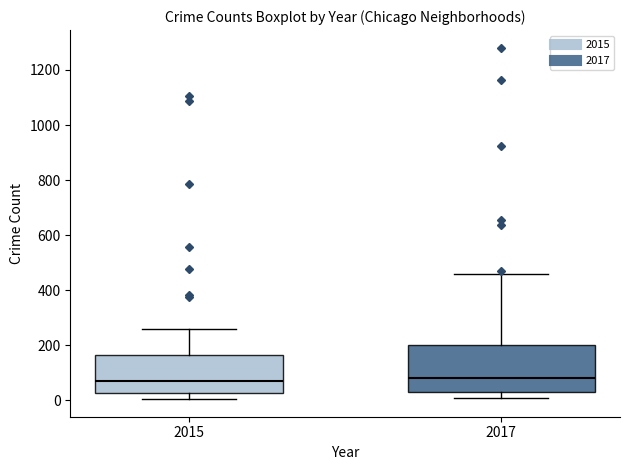

Where does the lower whisker of the box at x = 2017 end on the y-axis? The values are not printed on the chart, so give them approximately, as read against the axis.

0